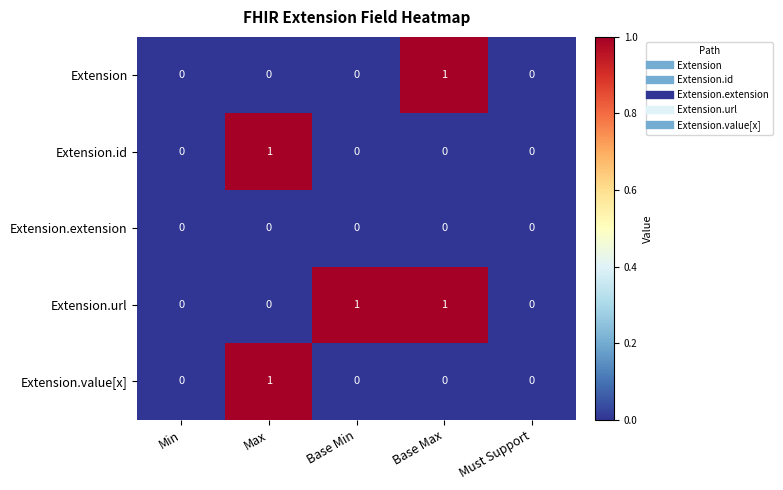

The Extension.value[x] series shows -1 at Base Min. True or false?

False